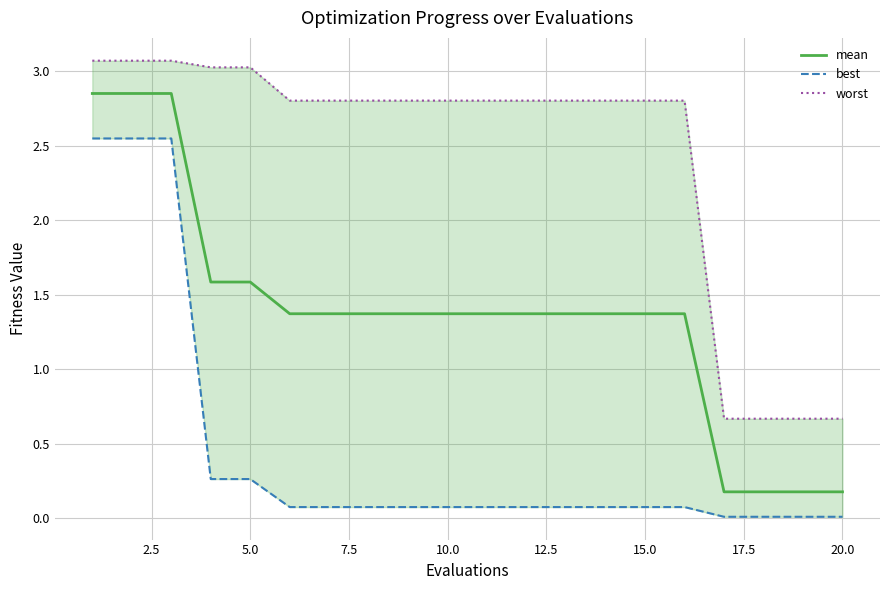

The value of mean at 20.0 is 0.0. True or false?

False